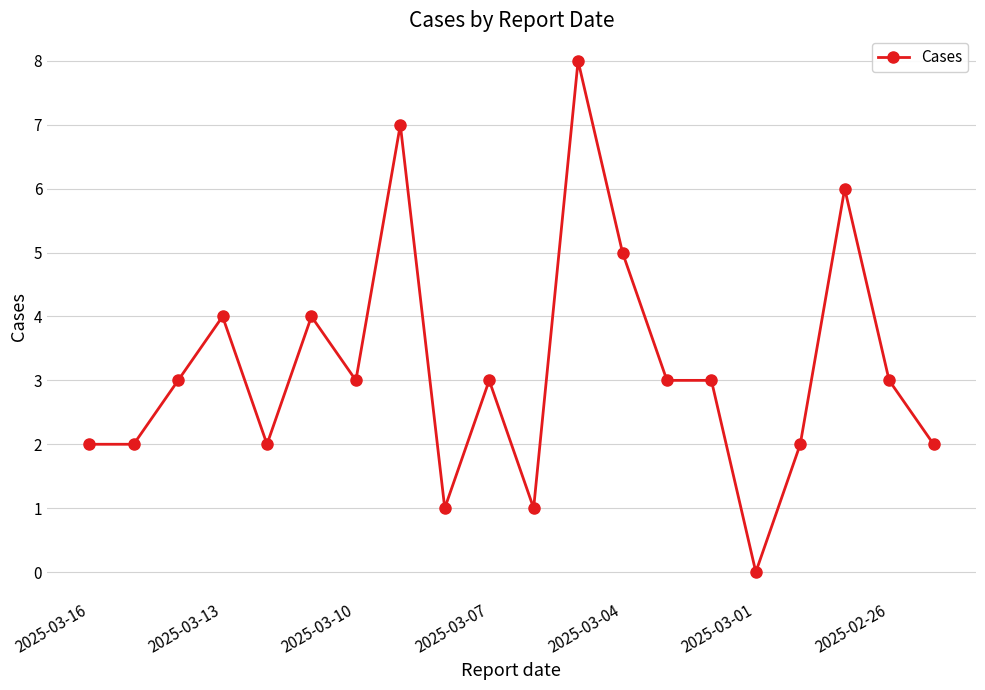

What is the difference between the second highest and second lowest values?

6